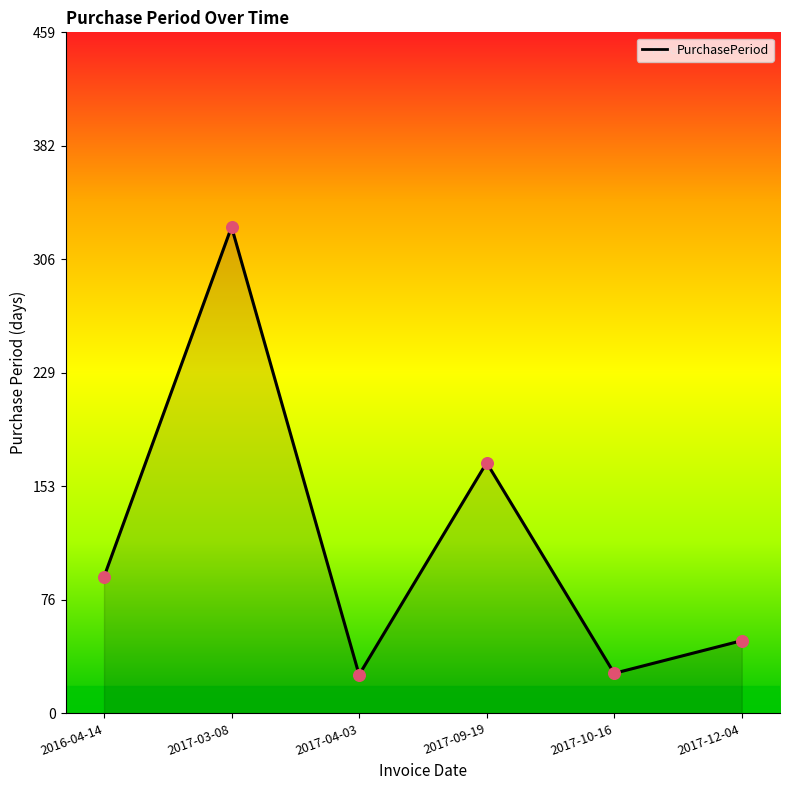

What is the change in value from 2017-04-03 to 2017-12-04?

+23